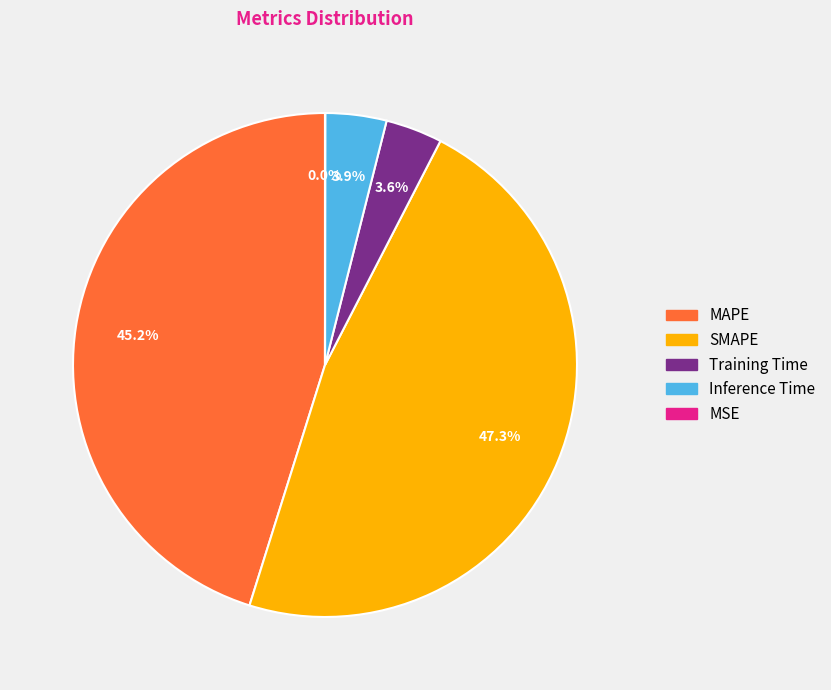

What percentage is the SMAPE slice, to the nearest percent?

47%